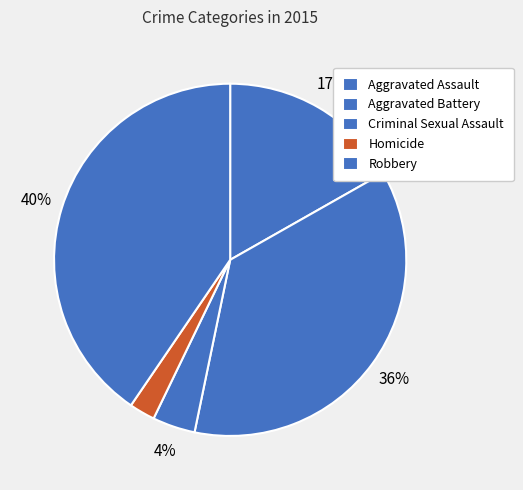

To the nearest percent, what portion does Criminal Sexual Assault represent?

4%